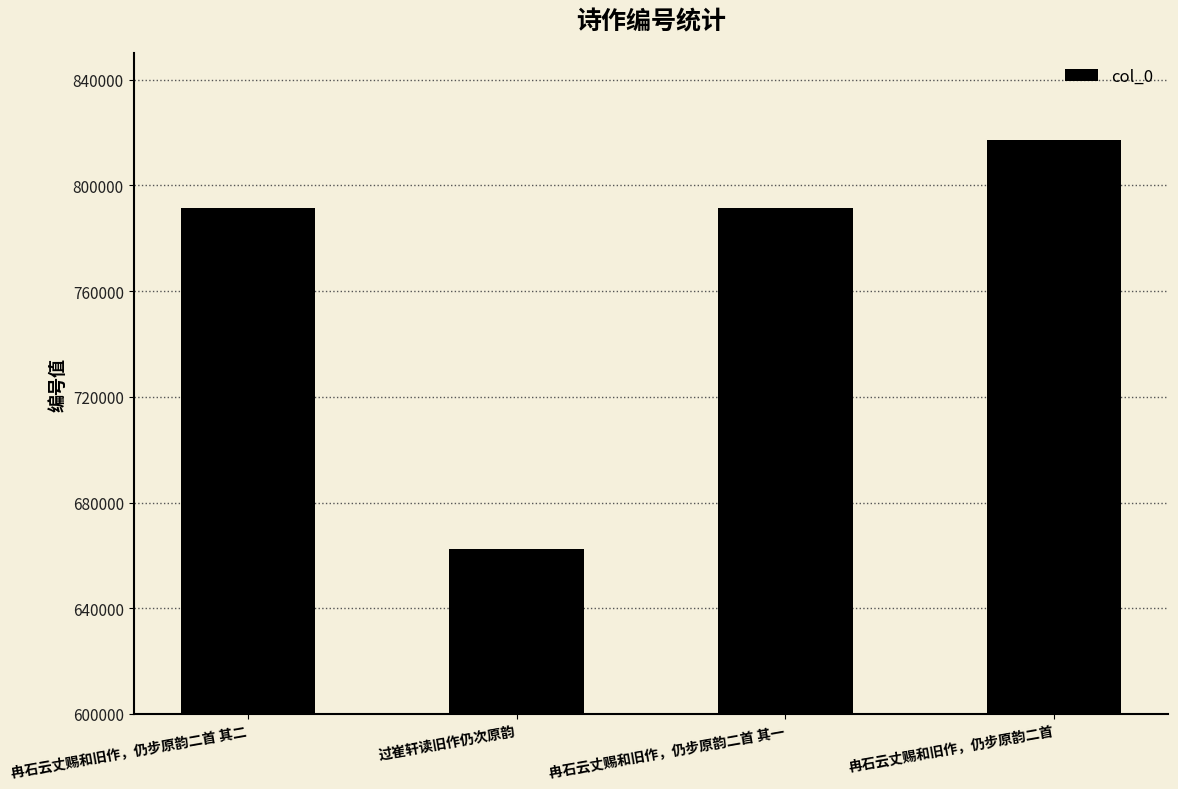

Between 冉石云丈赐和旧作，仍步原韵二首 and 过崔轩读旧作仍次原韵, which is larger?

冉石云丈赐和旧作，仍步原韵二首